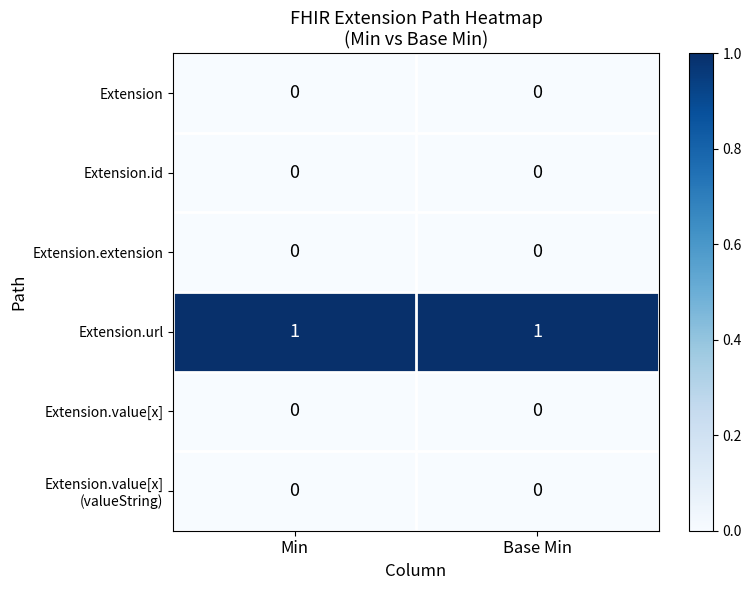

At how many categories does at least one series exceed 0?

2